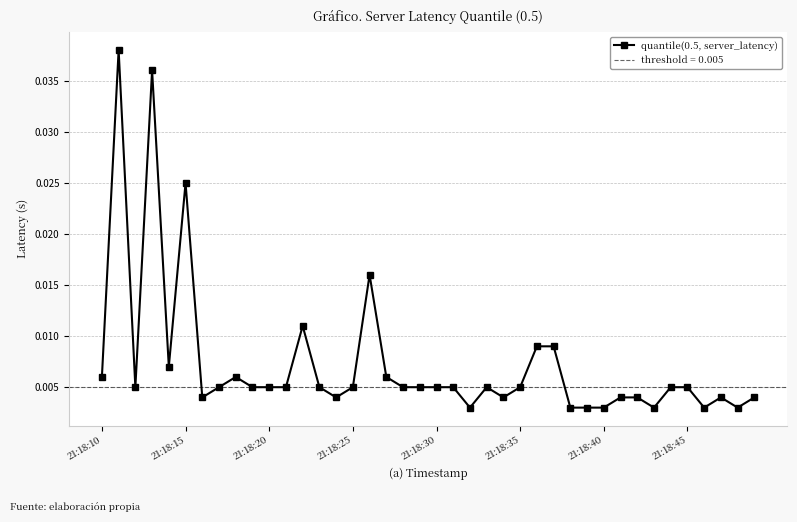

True or false: quantile(0.5, server_latency) has more than 2 interior local peaks.

True